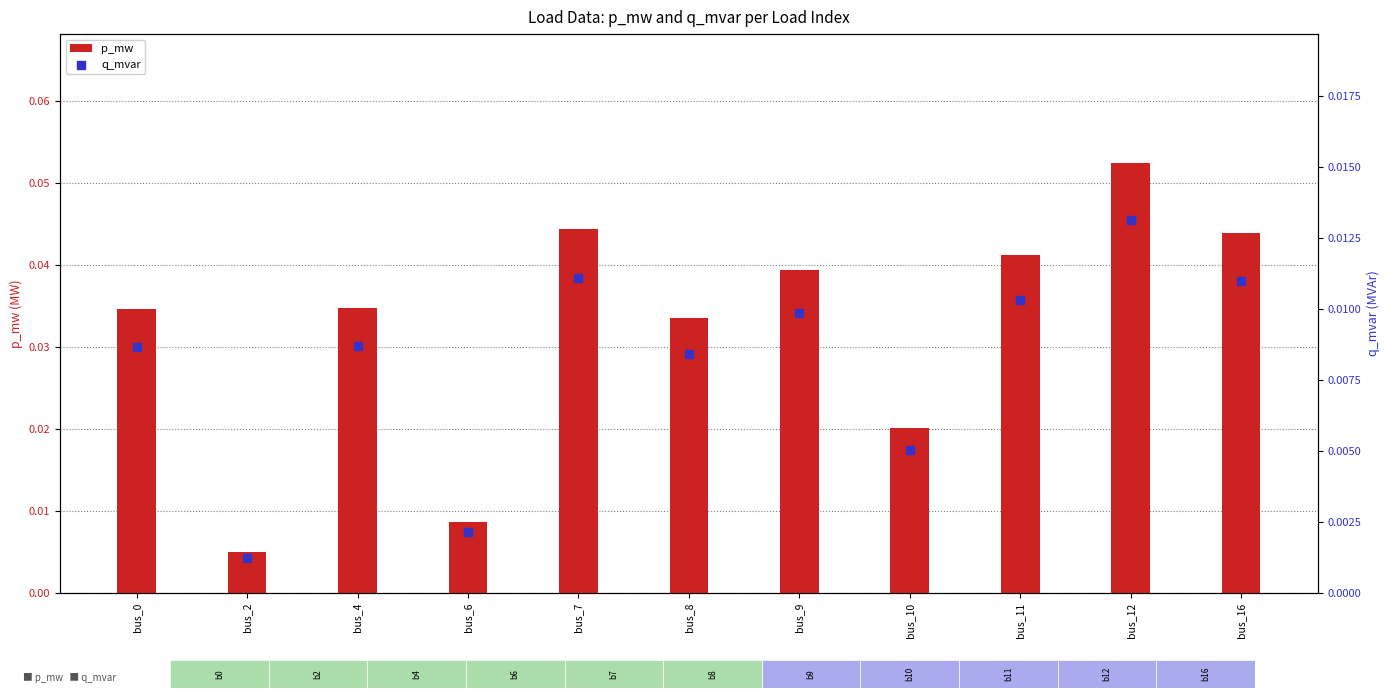

What are all the series names shown in the legend?

p_mw, q_mvar